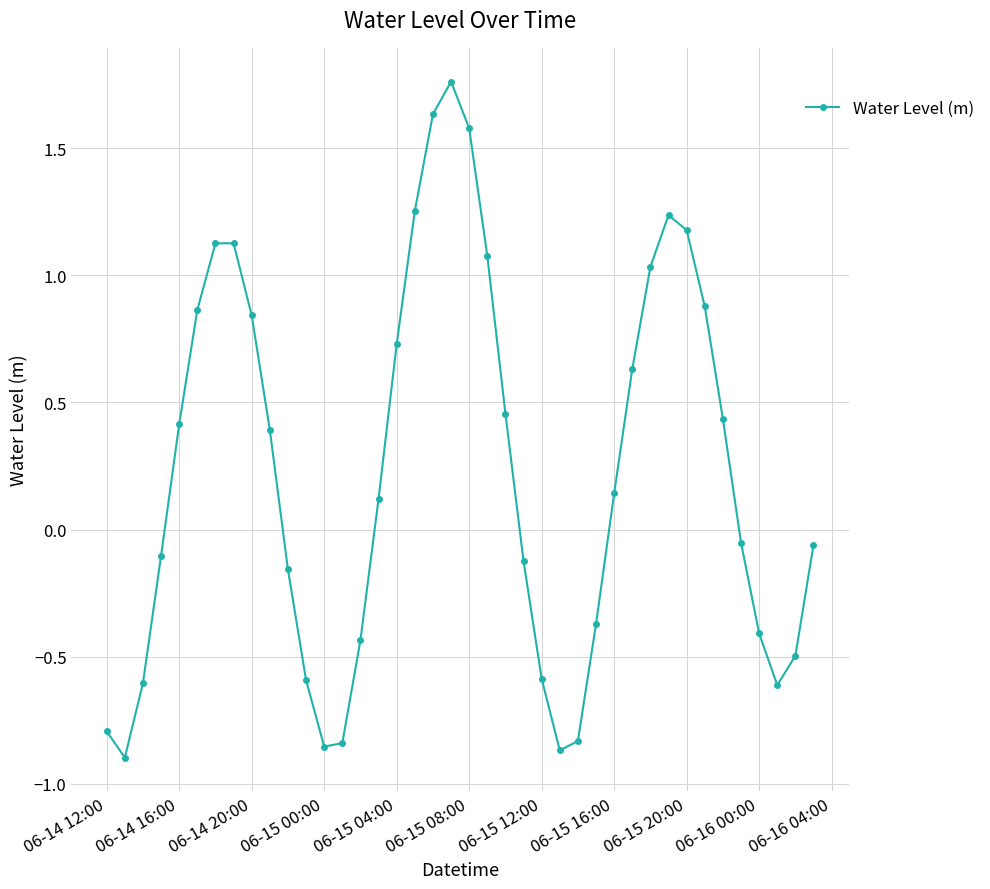

What is the value of the 8th point from the left?

1.1